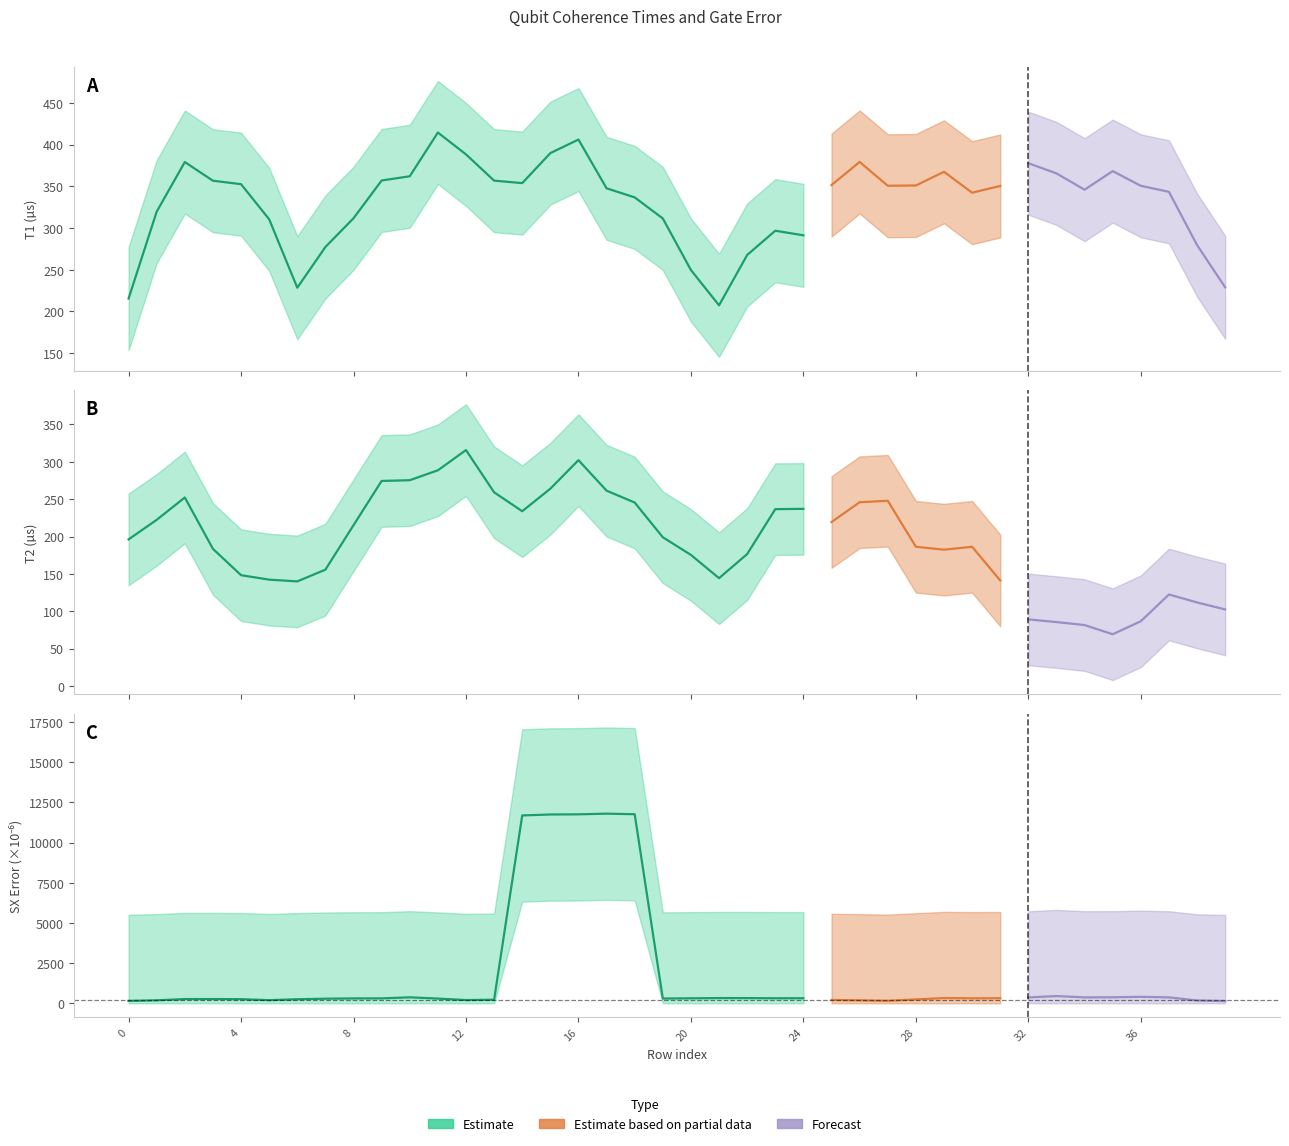

Is this an area chart (filled region under the line)?

No